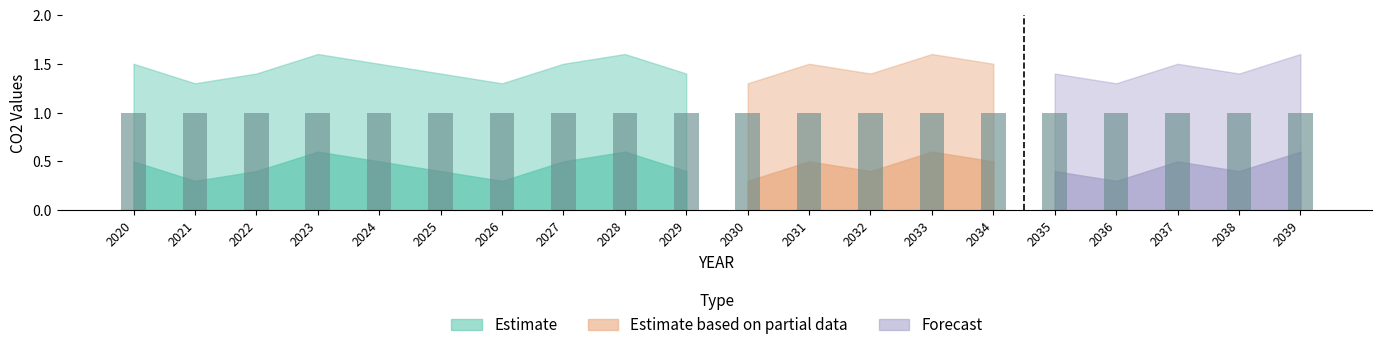

What is the sum of all CO2QALLLD_upper values?

29.0